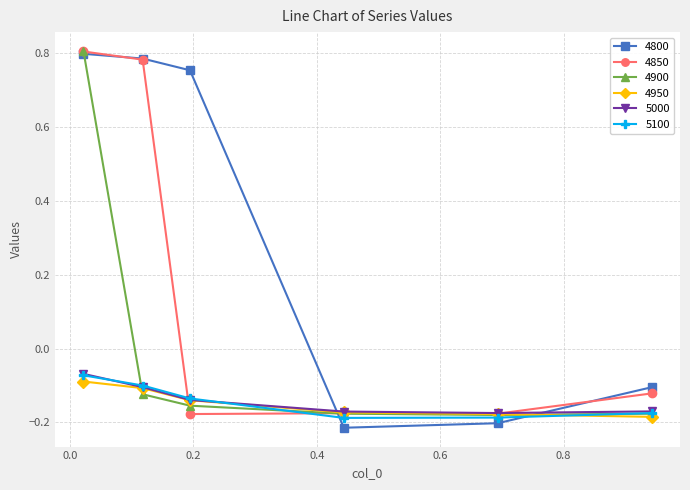

Which series has the largest range (max minus min)?

4800